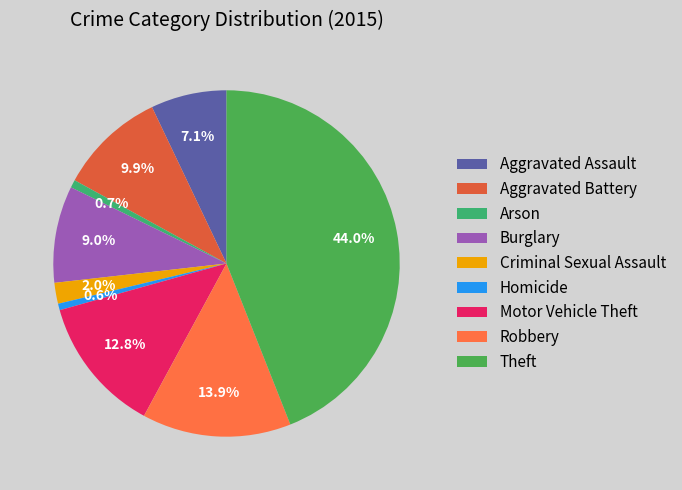

To the nearest percent, what percentage of the pie is Motor Vehicle Theft?

13%